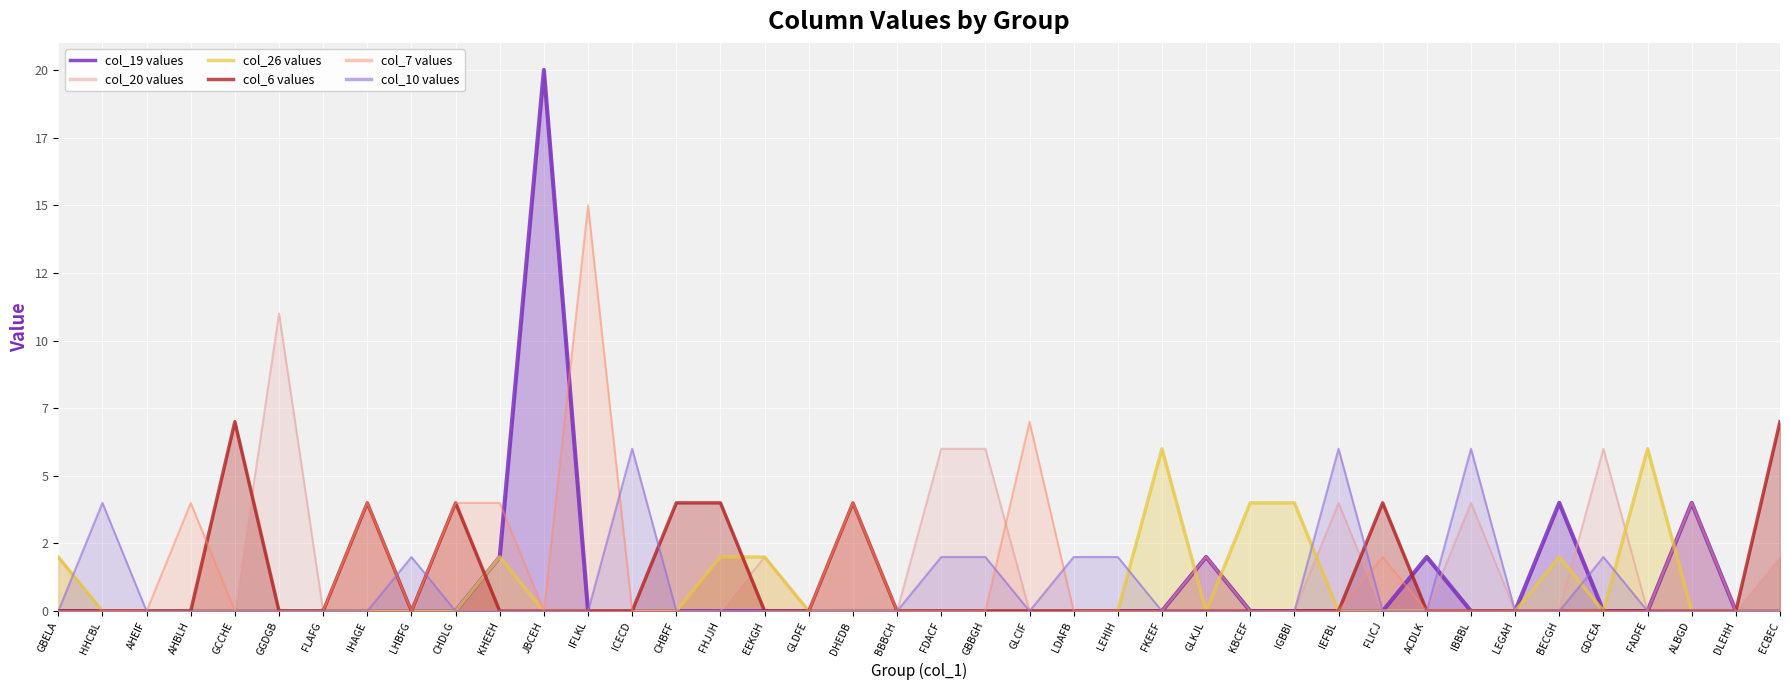

Which series changed the most between BBBCH and DLEHH?

col_19 values